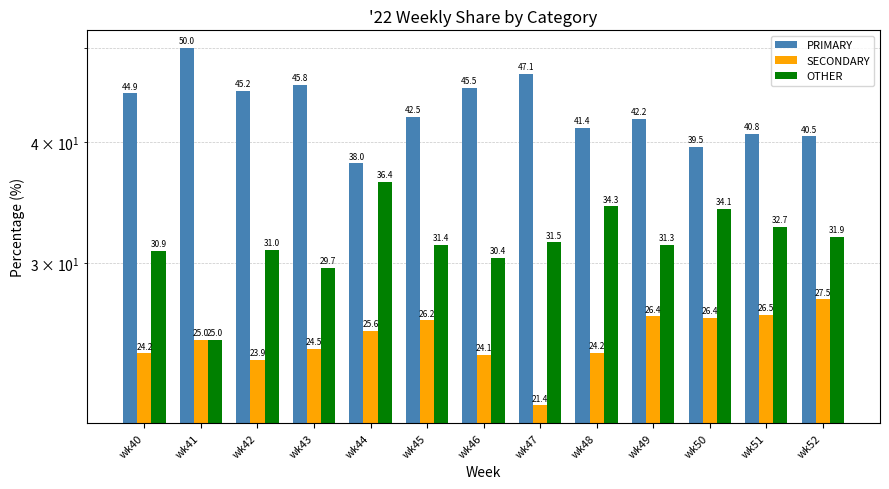

Which series changed the most between wk49 and wk52?

PRIMARY